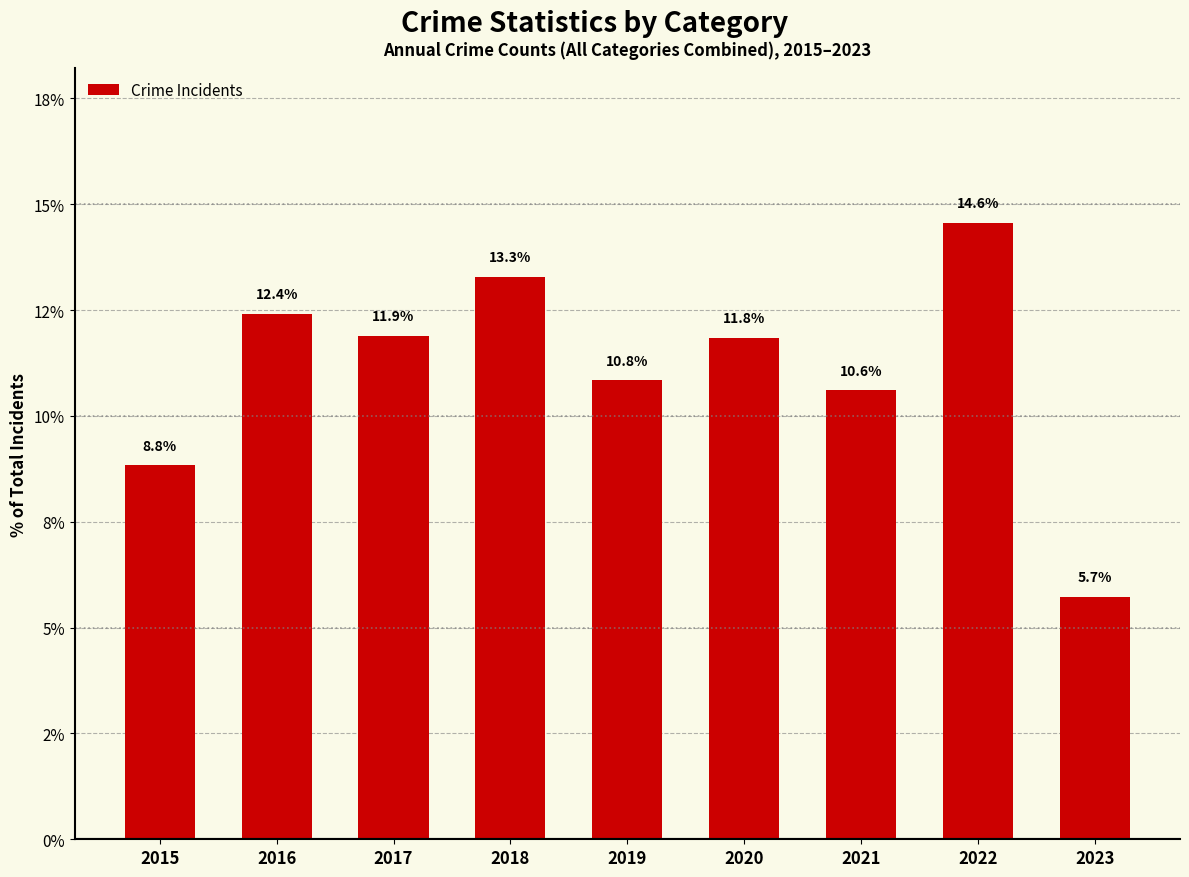

Does the chart contain any negative values?

No